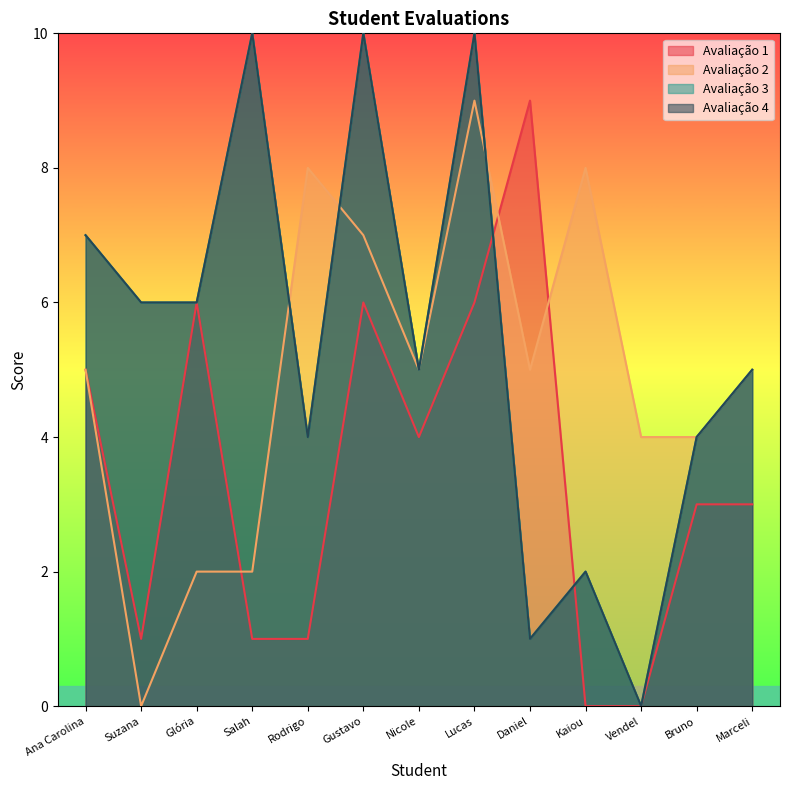

Between Kaiou and Marceli, which series saw the biggest shift?

Avaliação 1